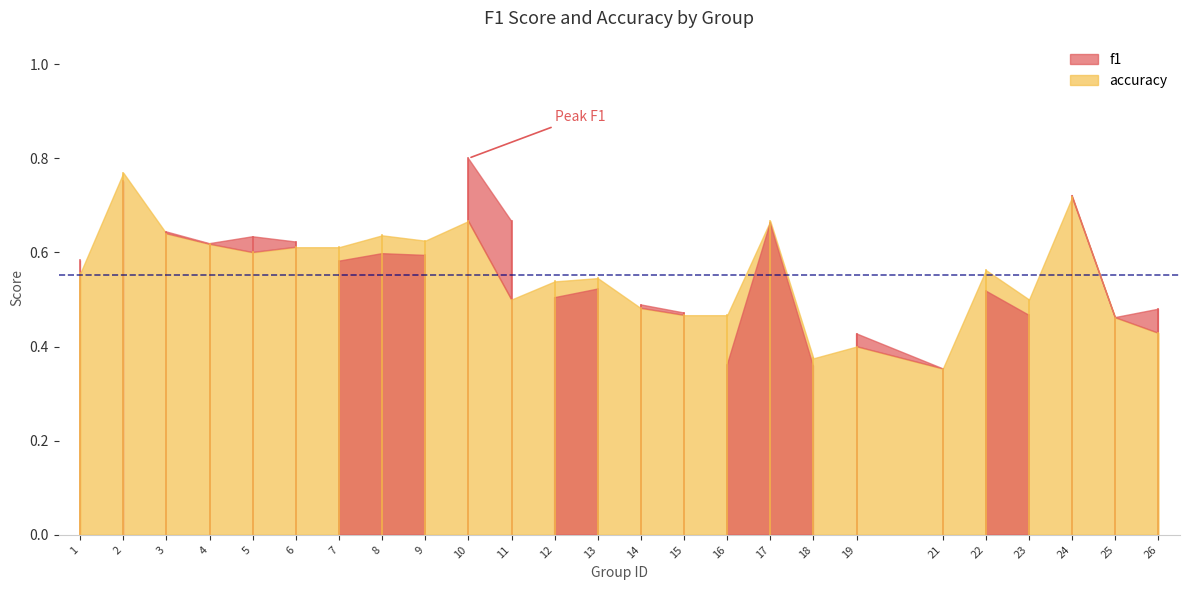

Is the value of f1 at 25 greater than the value of accuracy at 11?

No